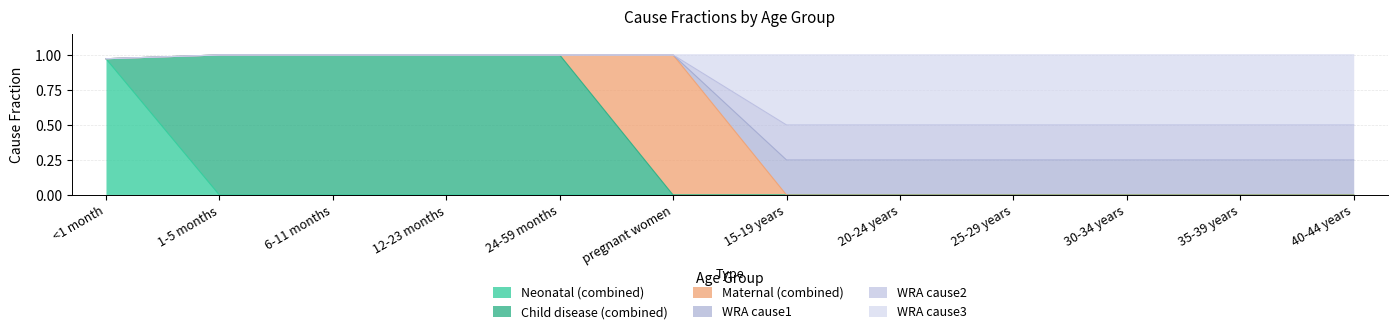

What is the difference between the Neonatal (combined) values at 15-19 years and <1 month?

1.0